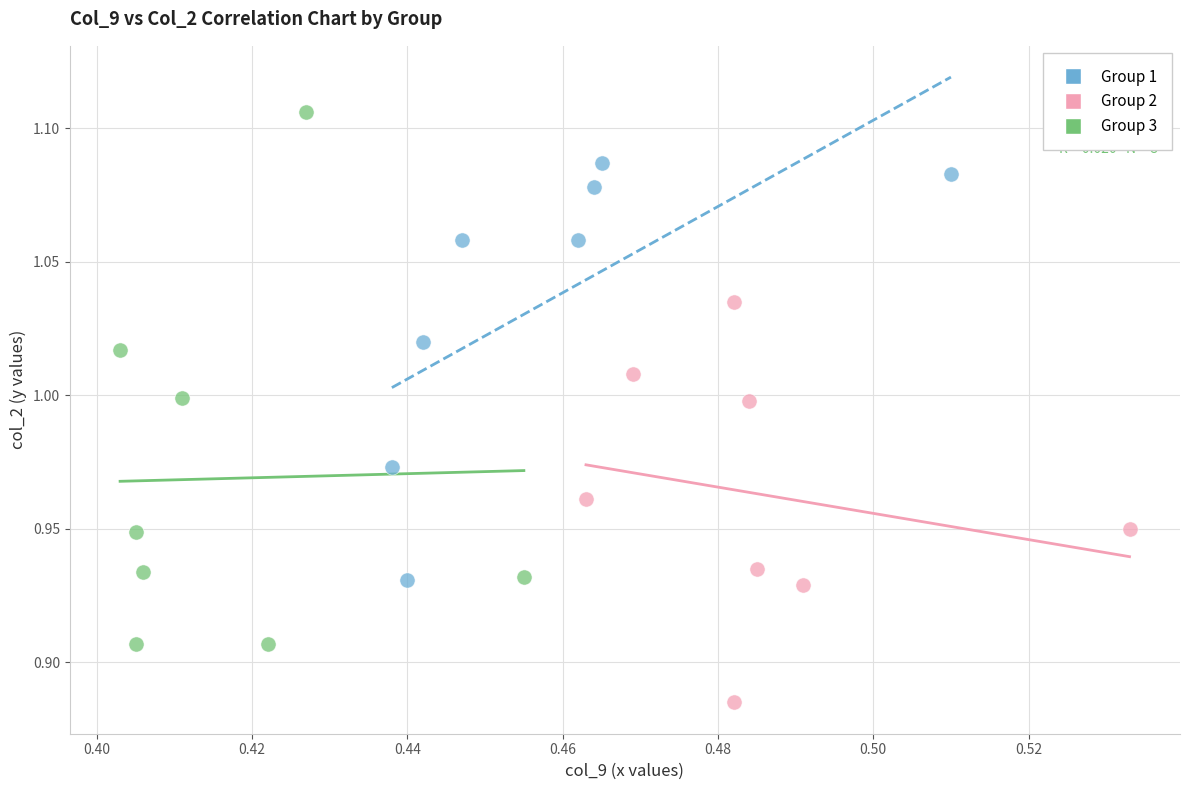

Which series contains the lowest Y value?

Group 2